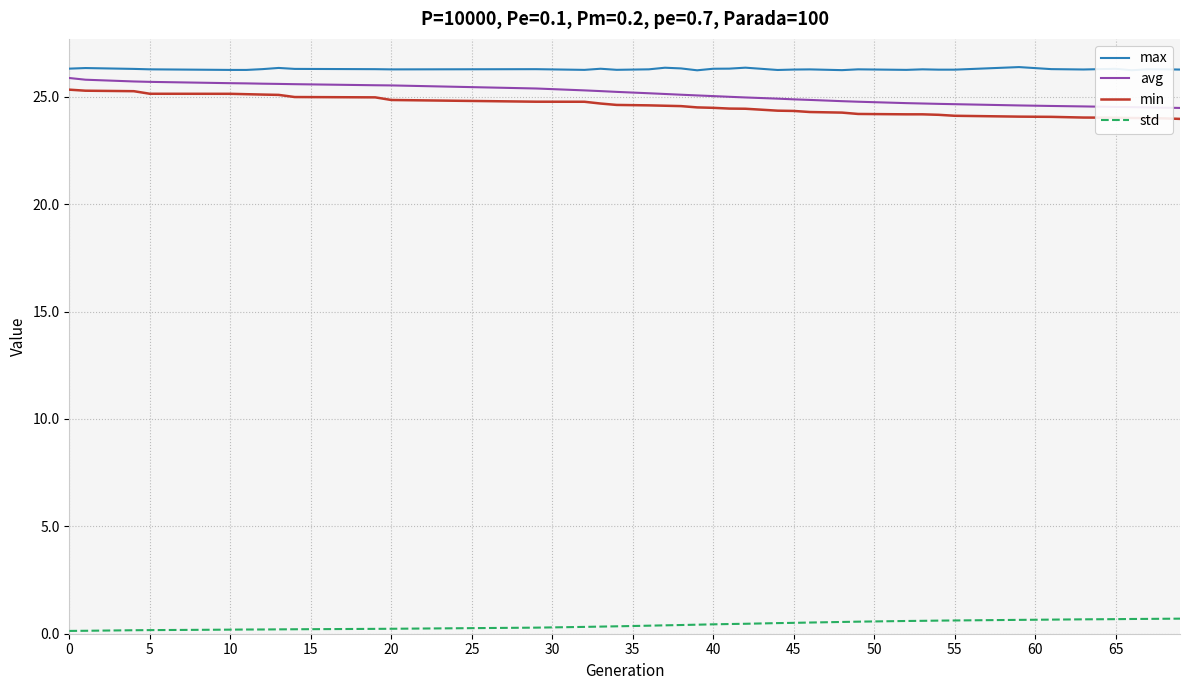

True or false: max and std cross at least once.

False